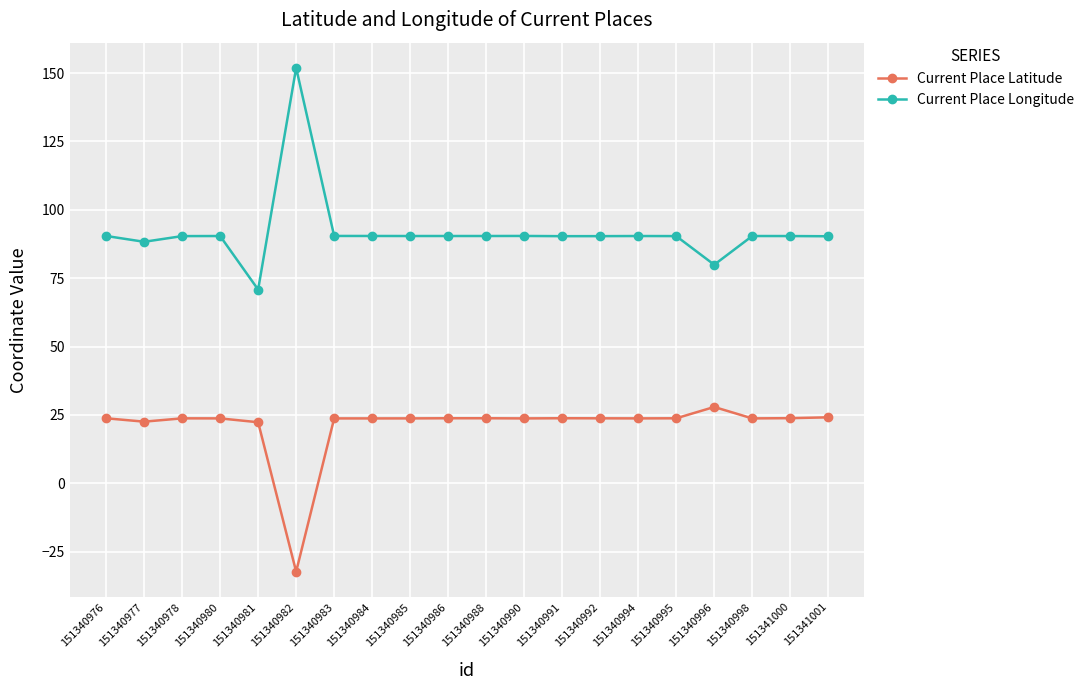

What is the approximate value of Current Place Longitude at 151340976?

90.4